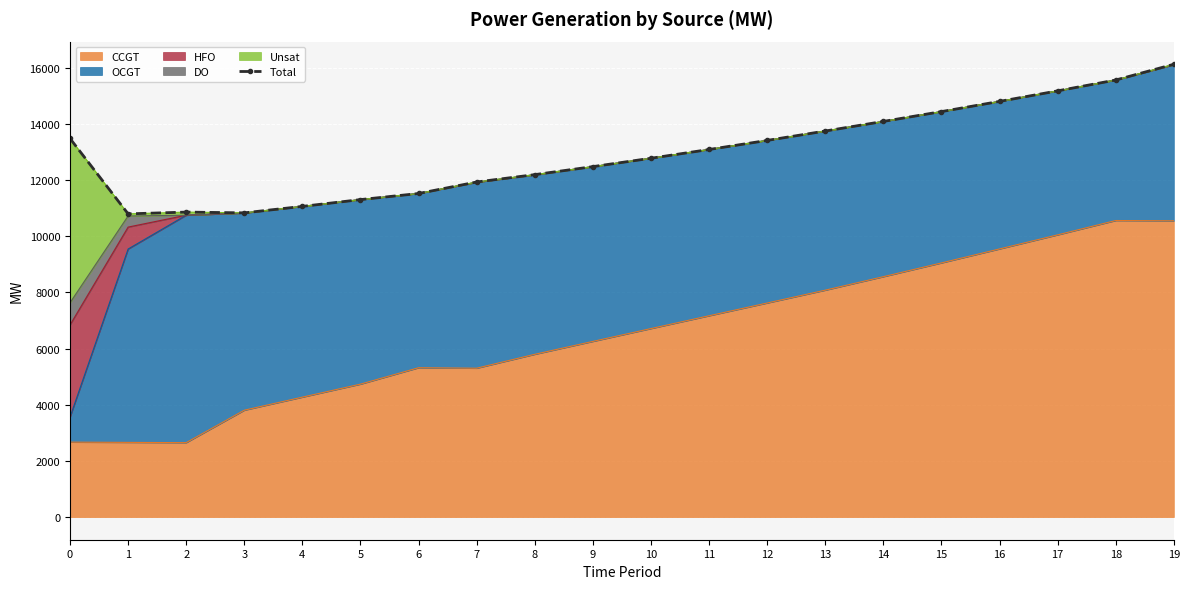

What is the maximum value for CCGT?

10558